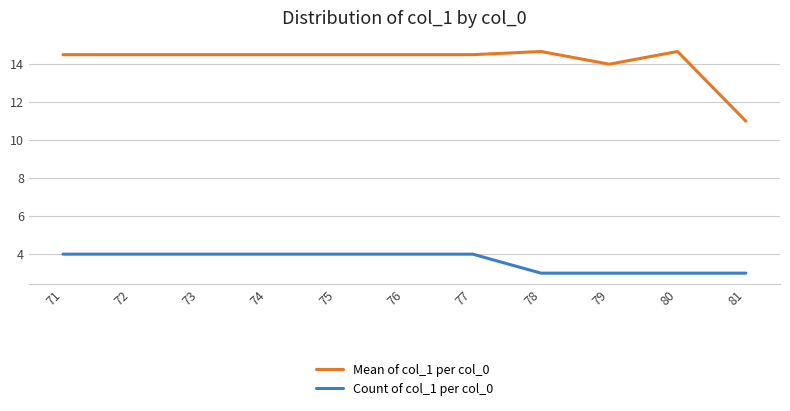

How many lines are shown in the chart?

2